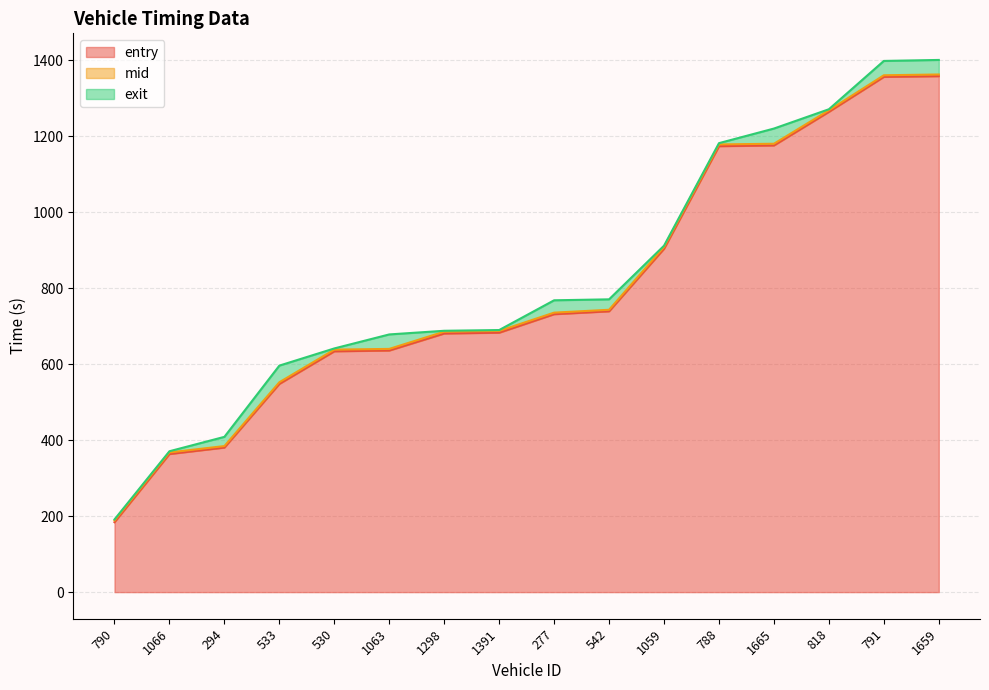

Where is entry nearest to the value 771?

542